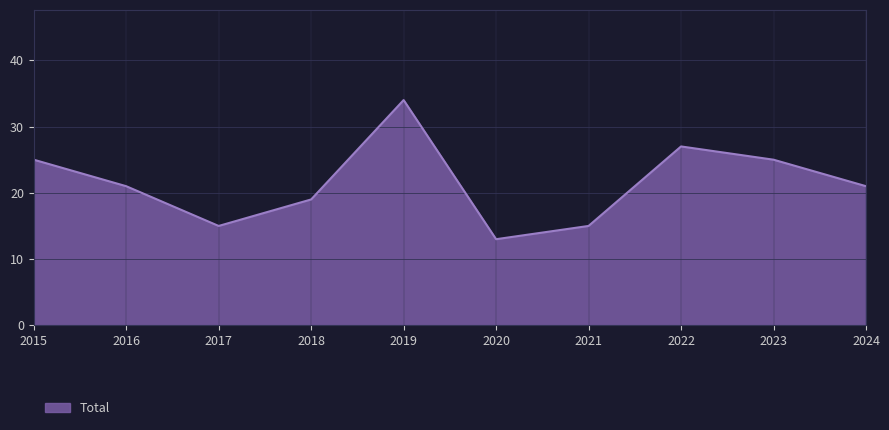

The chart shows a value of 15 at 2021. True or false?

True